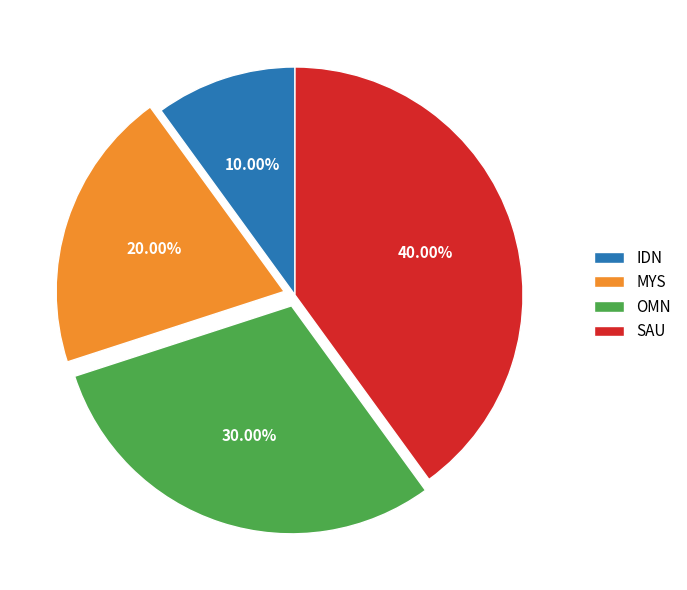

Is it true that SAU is 40% of the pie?

True